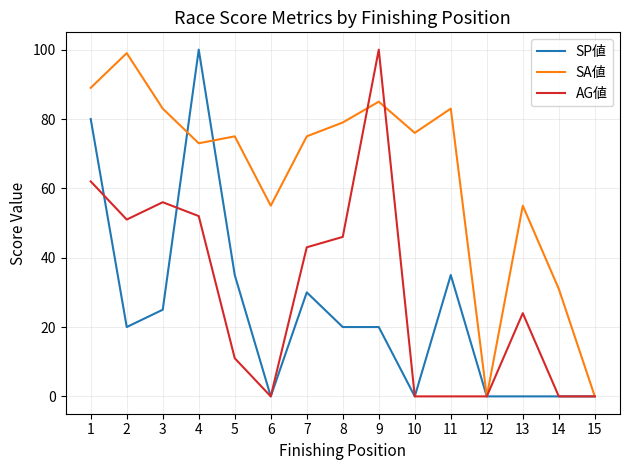

Which series changed the most between 3 and 10?

AG値